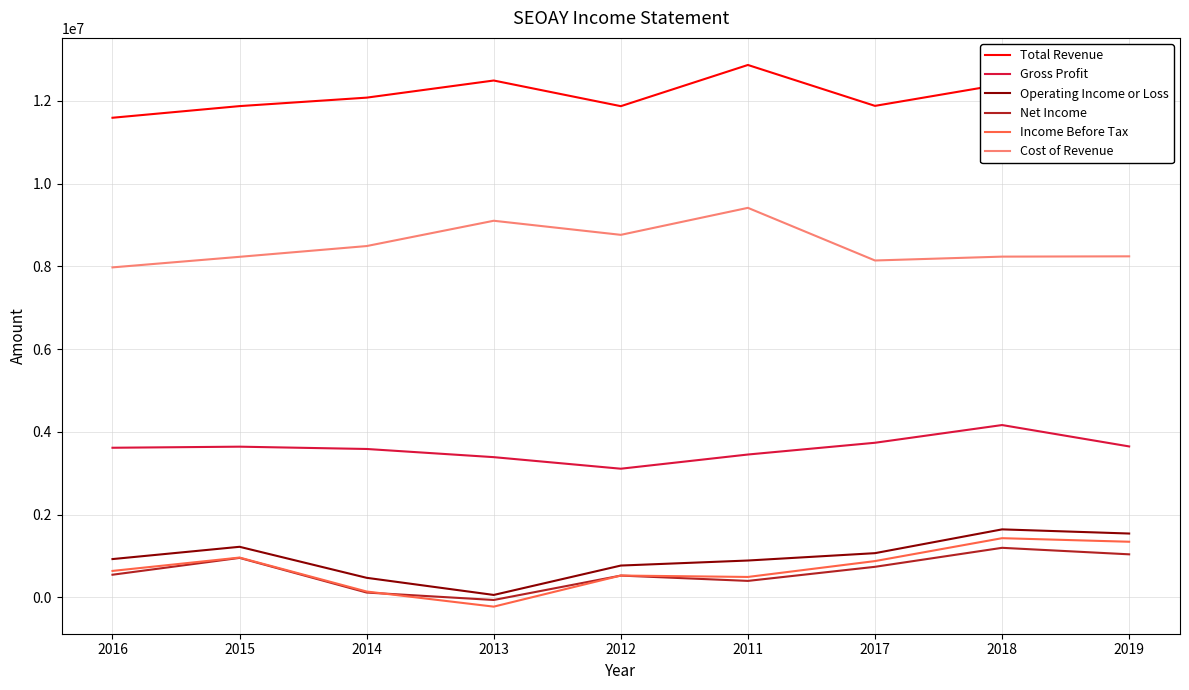

What is the difference between the maximum and minimum values in the Gross Profit series?

1055600